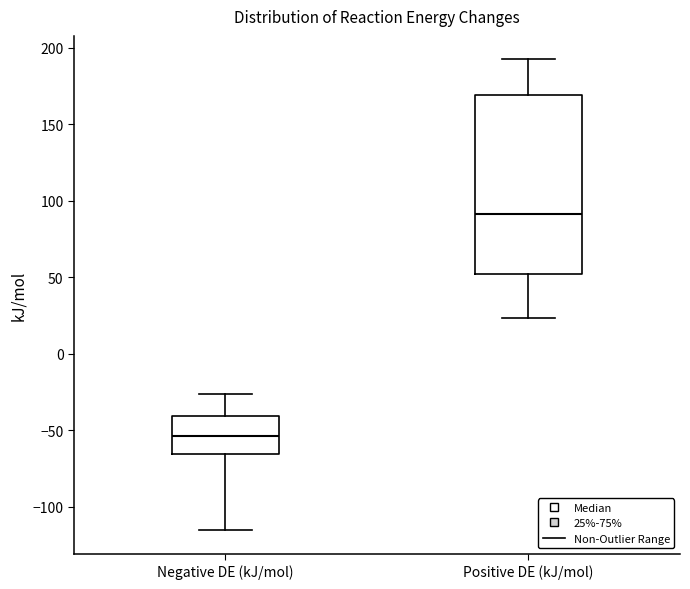

Reading left to right, read every box against the y-axis: the position of its median line, the range the box covers, and the ends of its whiskers. The values are not printed on the chart, so give them approximately, as read against the axis.

Negative DE (kJ/mol): median -55, box -65 to -40, whiskers -115 to -25
Positive DE (kJ/mol): median 90, box 50 to 170, whiskers 25 to 190